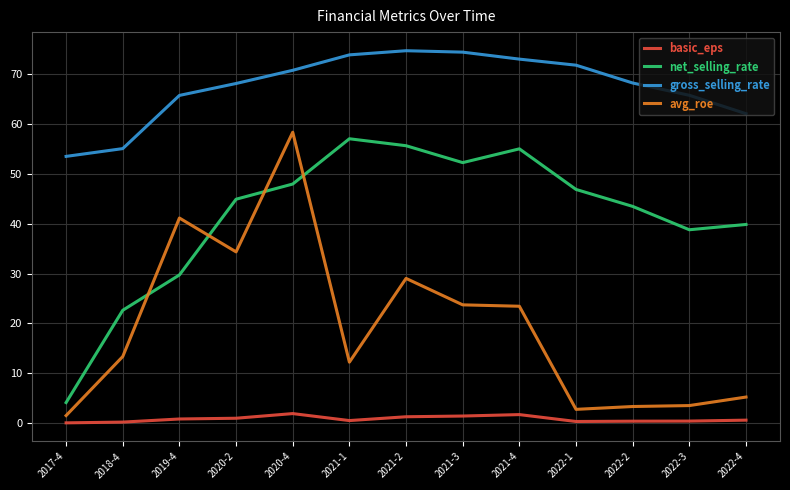

Rank the series by their maximum value, from highest to lowest.

gross_selling_rate, avg_roe, net_selling_rate, basic_eps